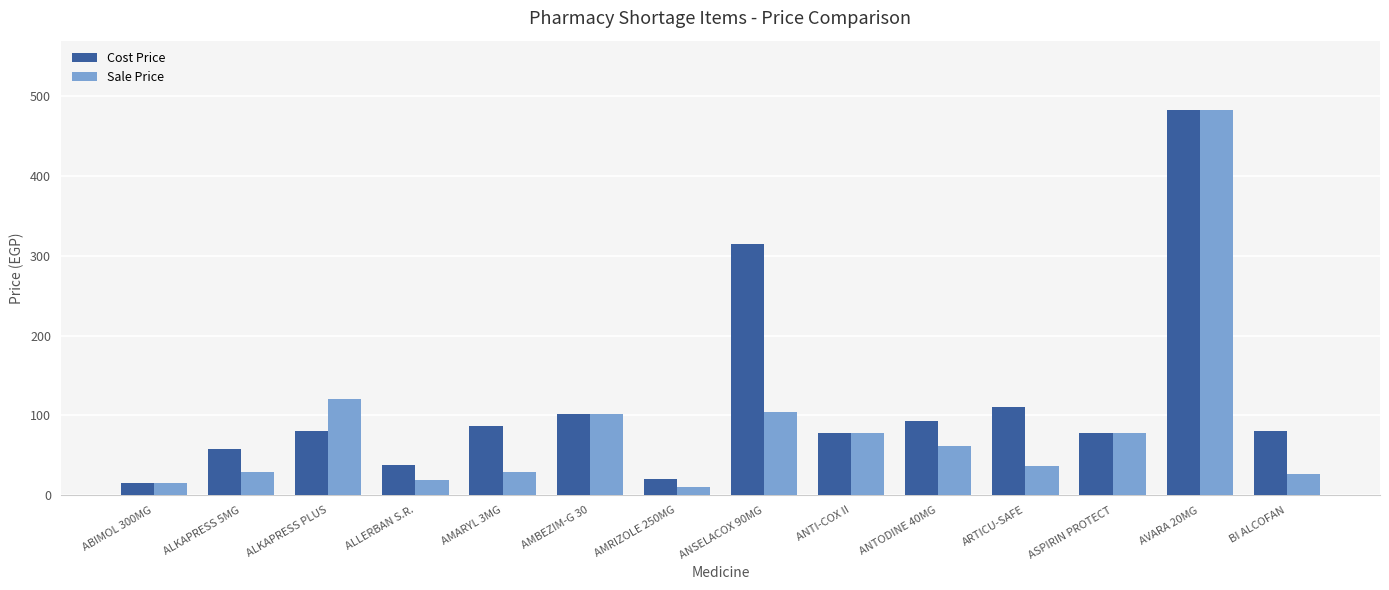

Rank the series at ARTICU-SAFE from highest to lowest value.

Cost Price, Sale Price